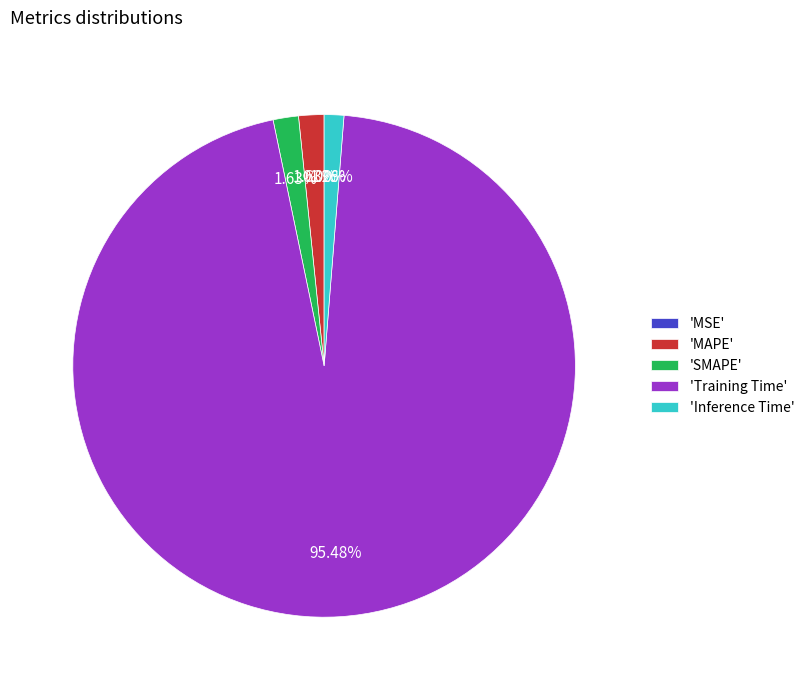

Which slice is the largest?

'Training Time'